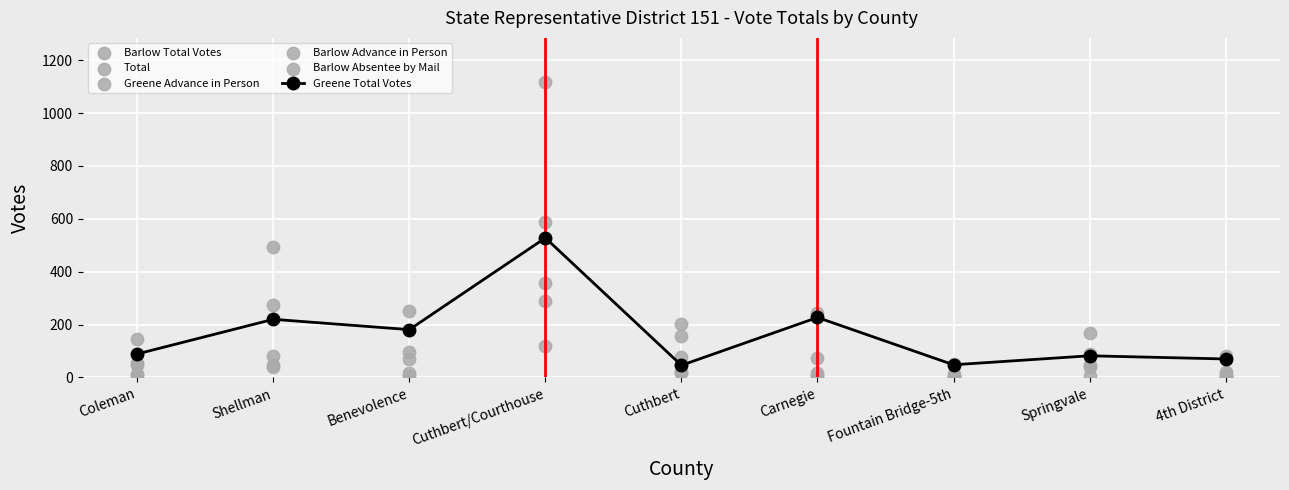

At which category is the sum across all series the highest?

Cuthbert/Courthouse